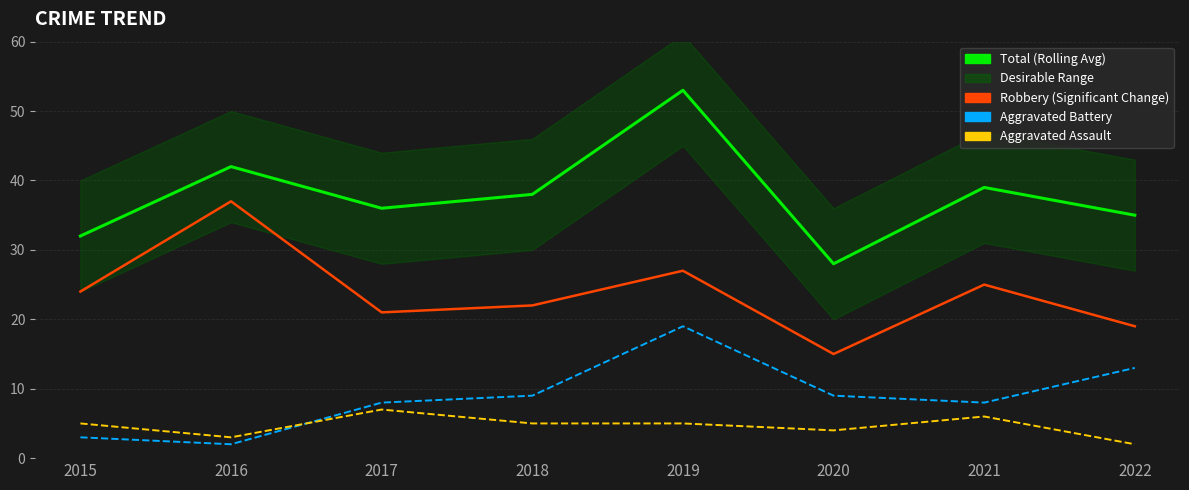

Reading right to left, extract all data points from this chart.

Robbery: 2022=19	2021=25	2020=15	2019=27	2018=22	2017=21	2016=37	2015=24
Total: 2022=35	2021=39	2020=28	2019=53	2018=38	2017=36	2016=42	2015=32
Aggravated Battery: 2022=13	2021=8	2020=9	2019=19	2018=9	2017=8	2016=2	2015=3
Aggravated Assault: 2022=2	2021=6	2020=4	2019=5	2018=5	2017=7	2016=3	2015=5